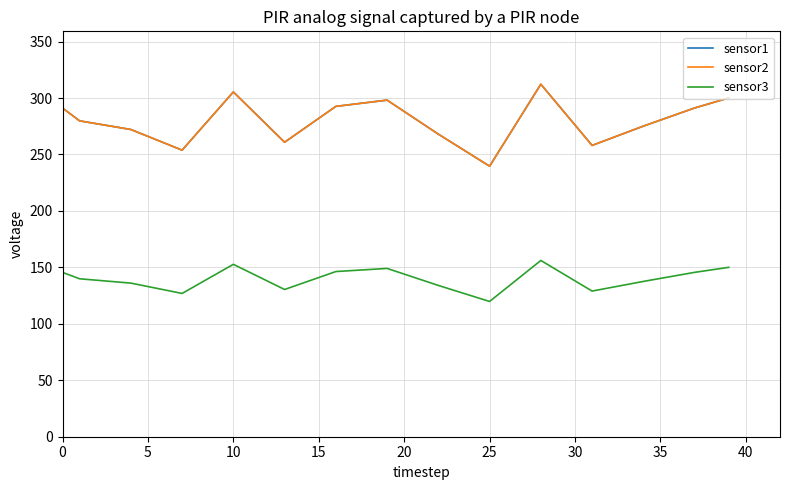

True or false: sensor2 and sensor3 intersect in this chart.

False